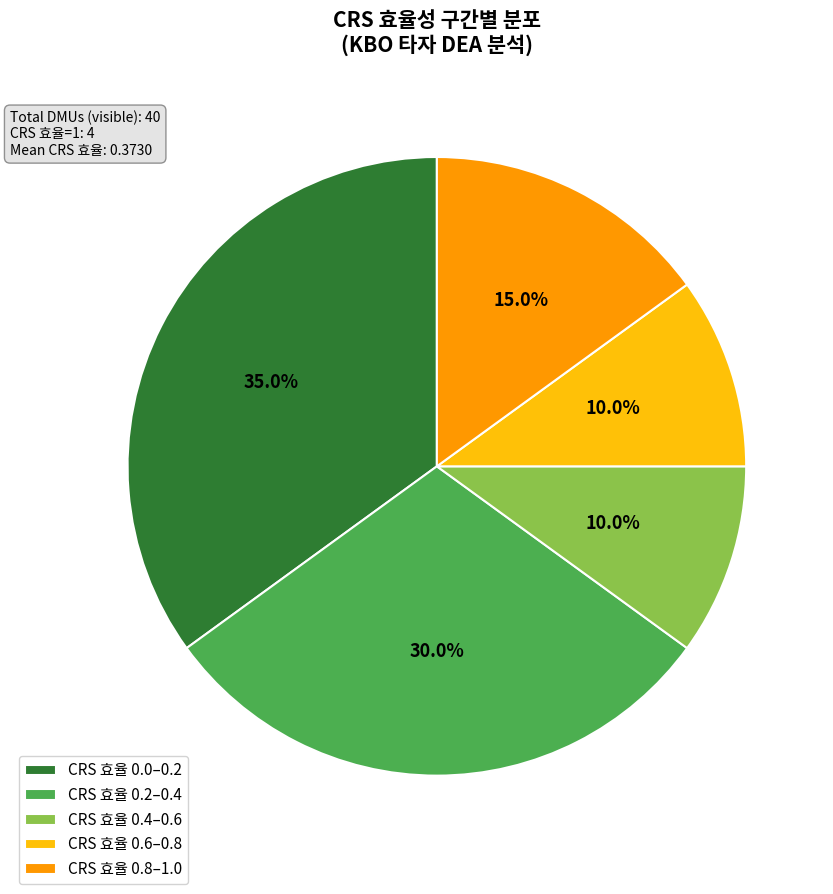

Is the sum of CRS 효율 0.6–0.8 and CRS 효율 0.8–1.0 greater than half?

No